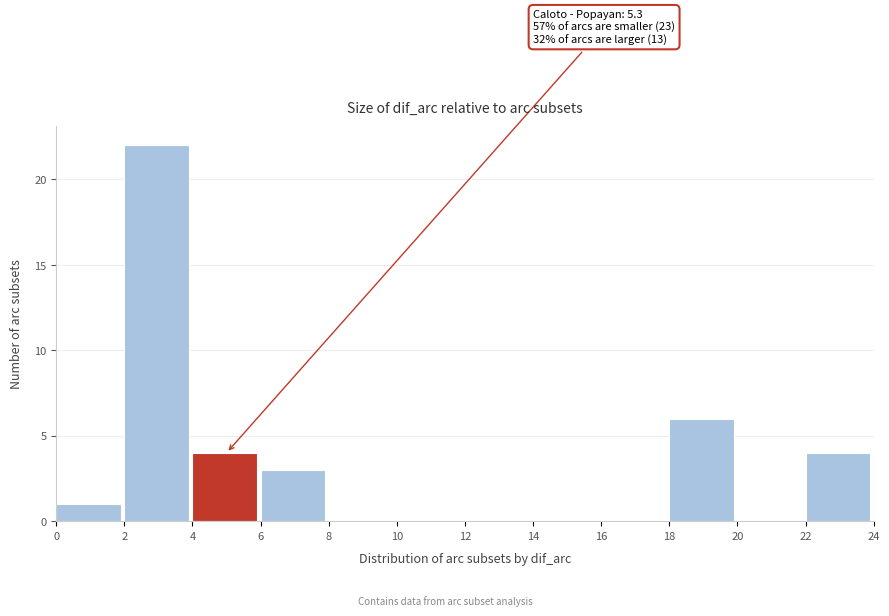

Which range on the x-axis has the tallest bar?

2 to 4